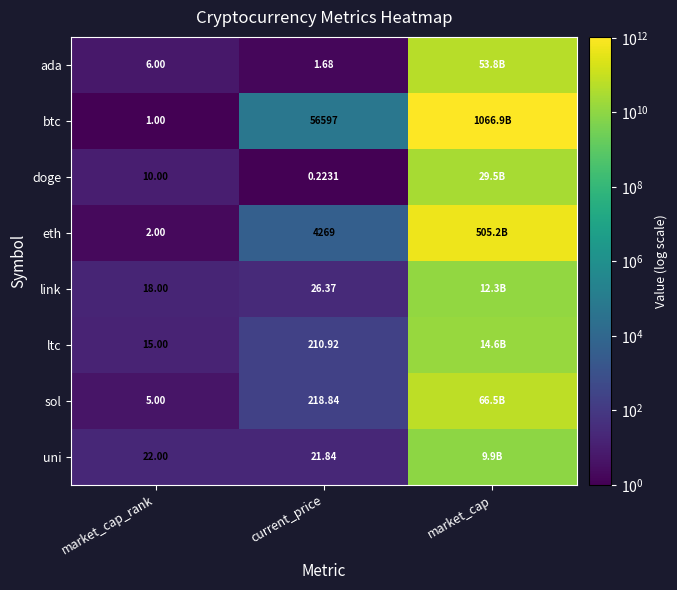

What is the maximum value shown in the chart?

1066891571415.0